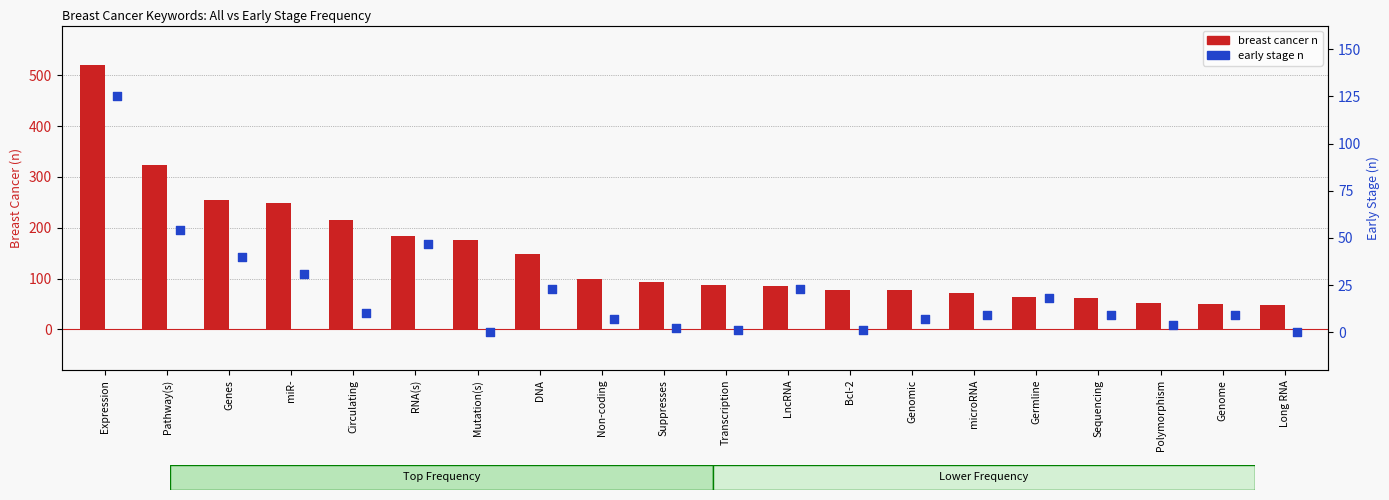

What is the total value across all series at LncRNA?

108